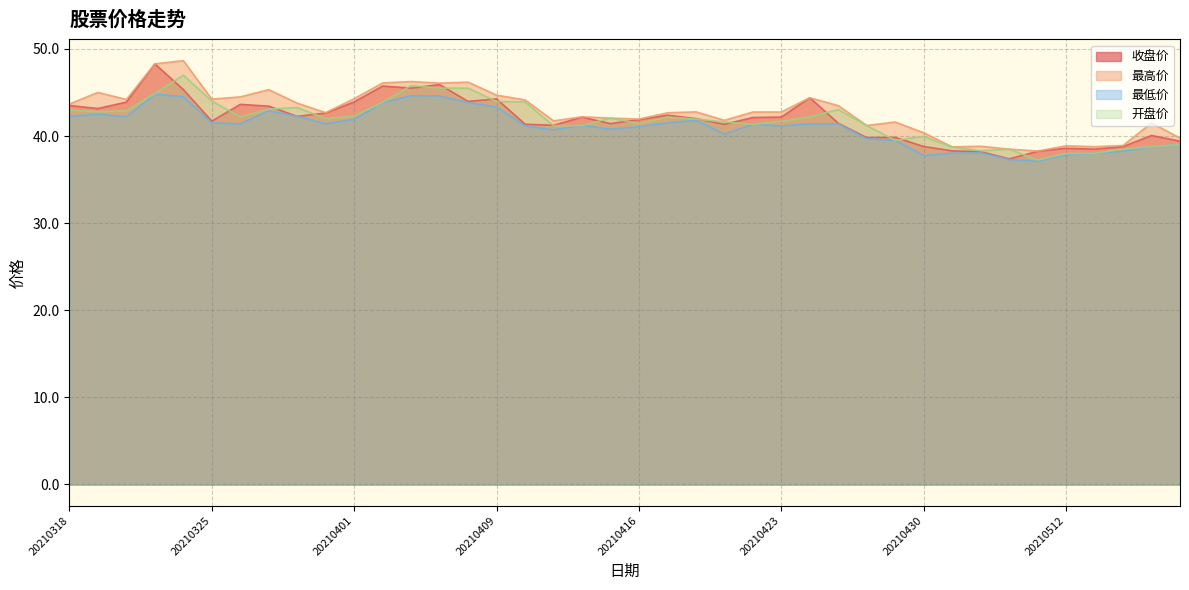

What is the lowest value of the 收盘价 series?

37.4